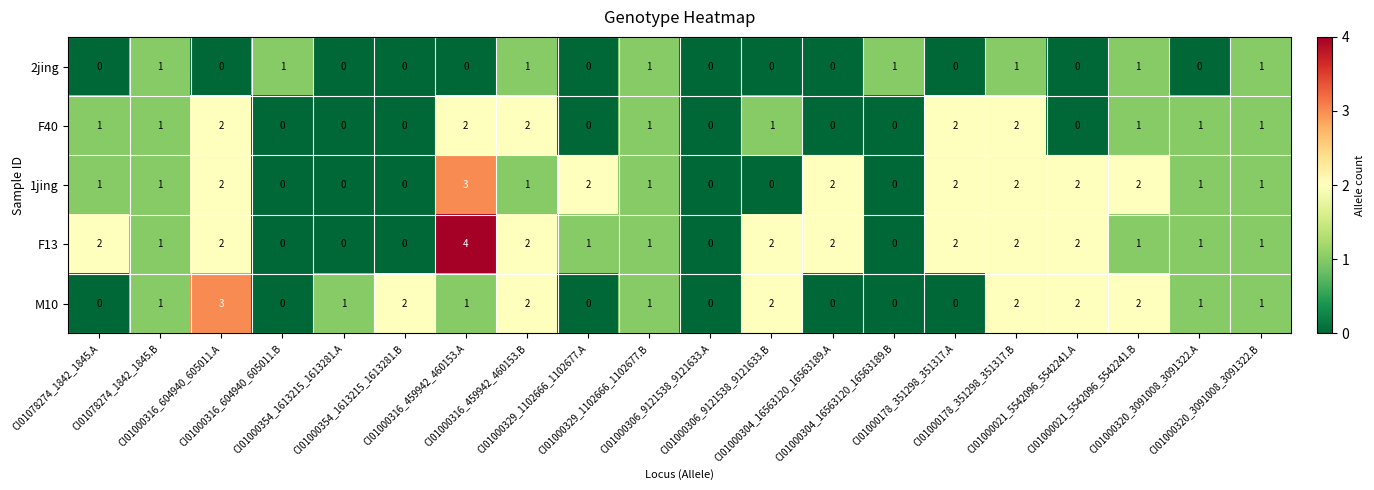

What is the spread (max minus min) of values at CI01000306_9121538_9121633.B?

2